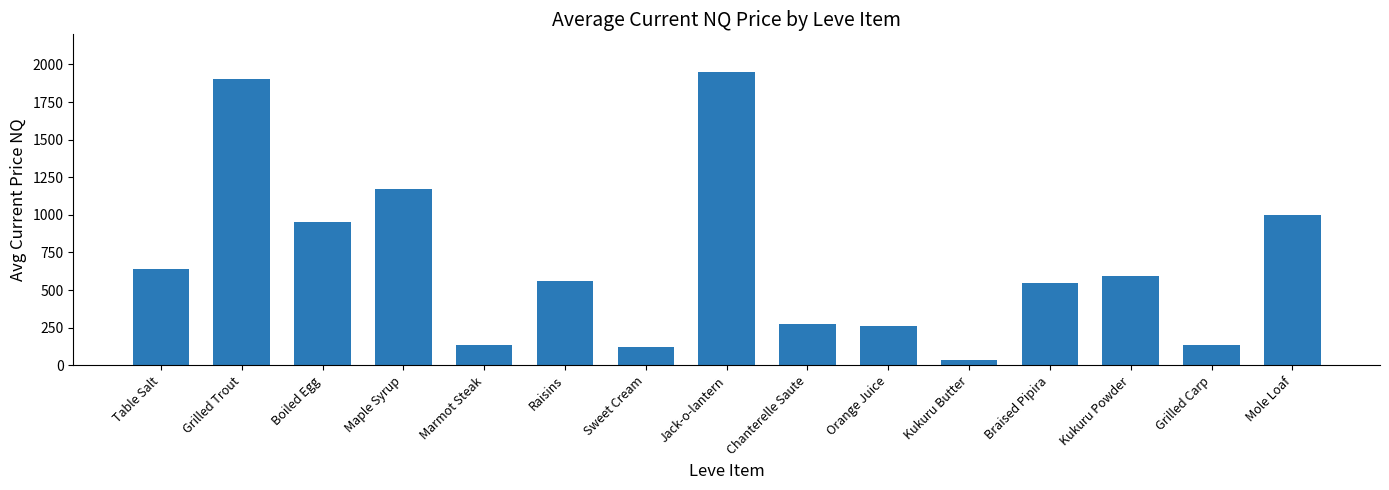

What is the difference between the values at Grilled Carp and Mole Loaf?

866.2